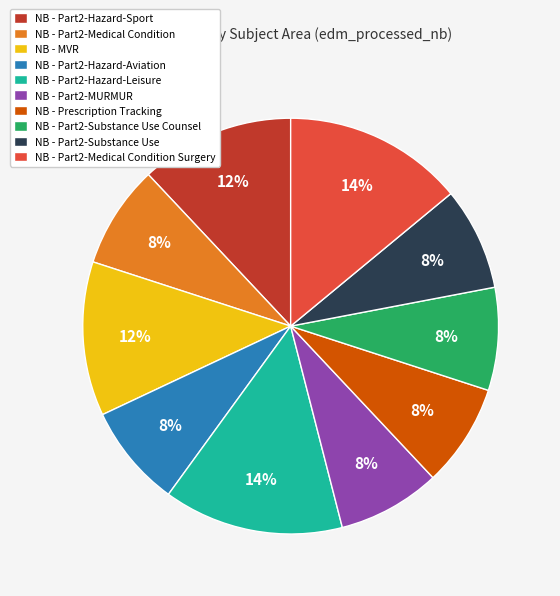

Does NB - Part2-Substance Use account for over 50% of the chart?

No